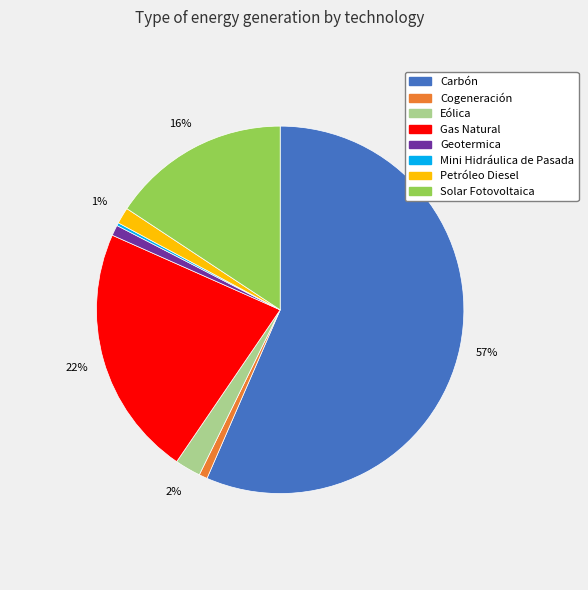

What percentage is the Petróleo Diesel slice, to the nearest percent?

1%